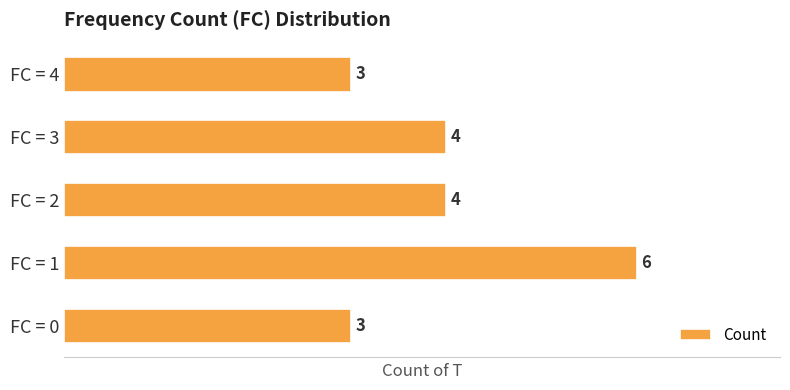

Count the values in the range 3 to 4.

4